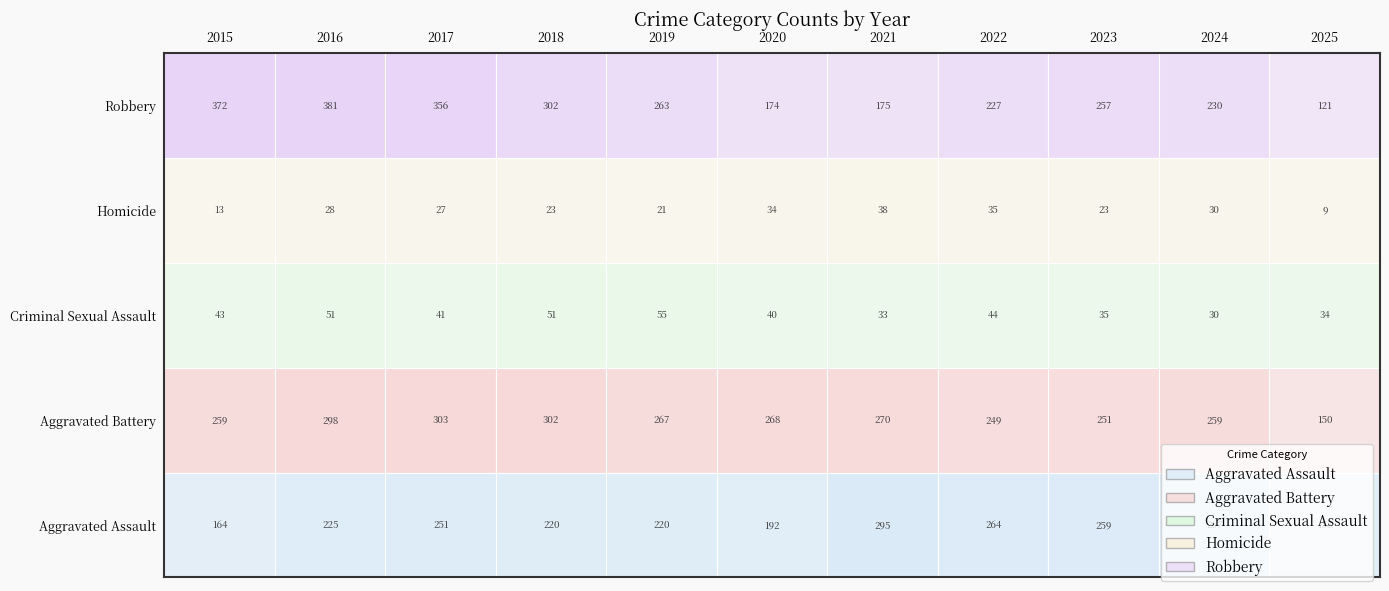

The Aggravated Assault series shows 295 at 2021. True or false?

True